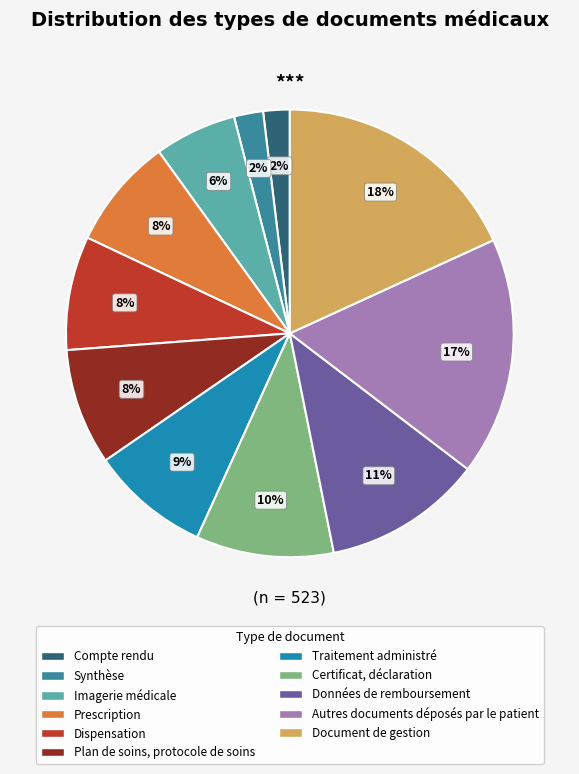

Between Dispensation and Document de gestion, which is larger?

Document de gestion